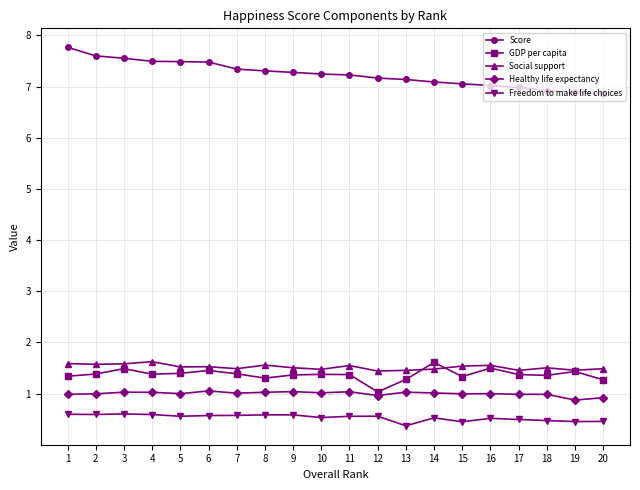

What is the difference between the maximum and minimum values in the Freedom to make life choices series?

0.2